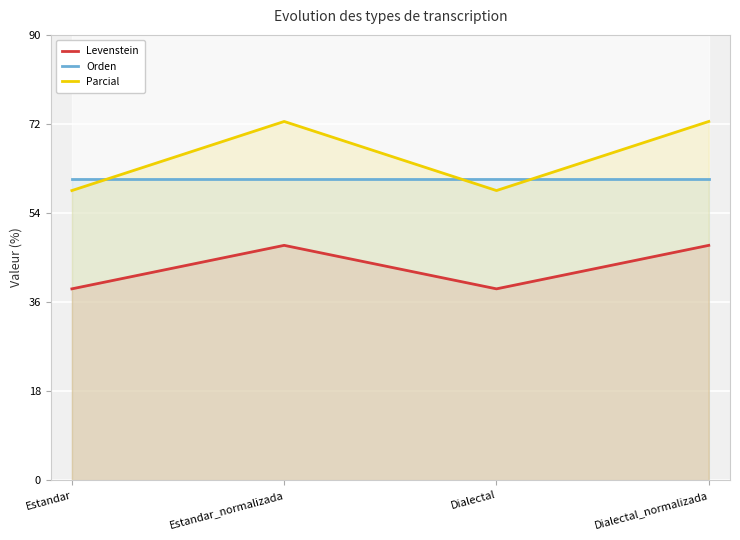

What are all the series names shown in the legend?

Levenstein, Orden, Parcial